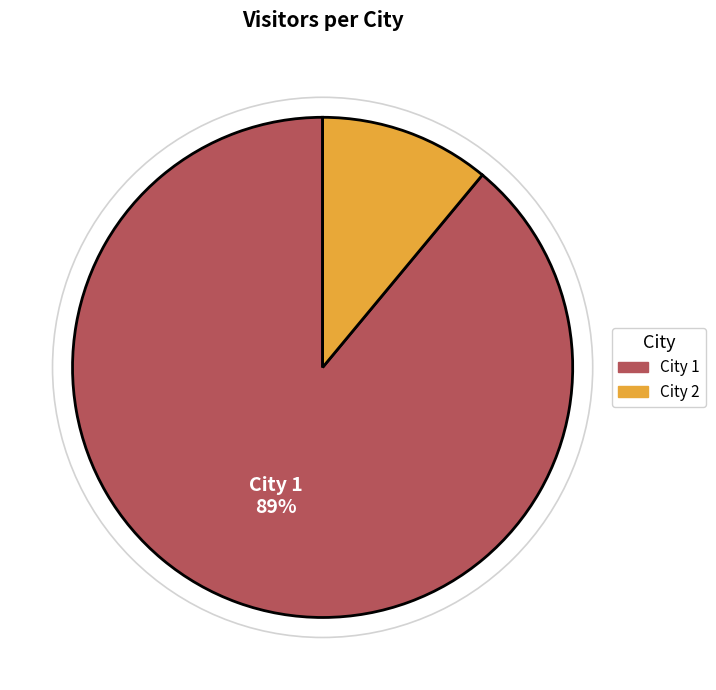

The City 2 slice represents 11% of the pie. True or false?

True